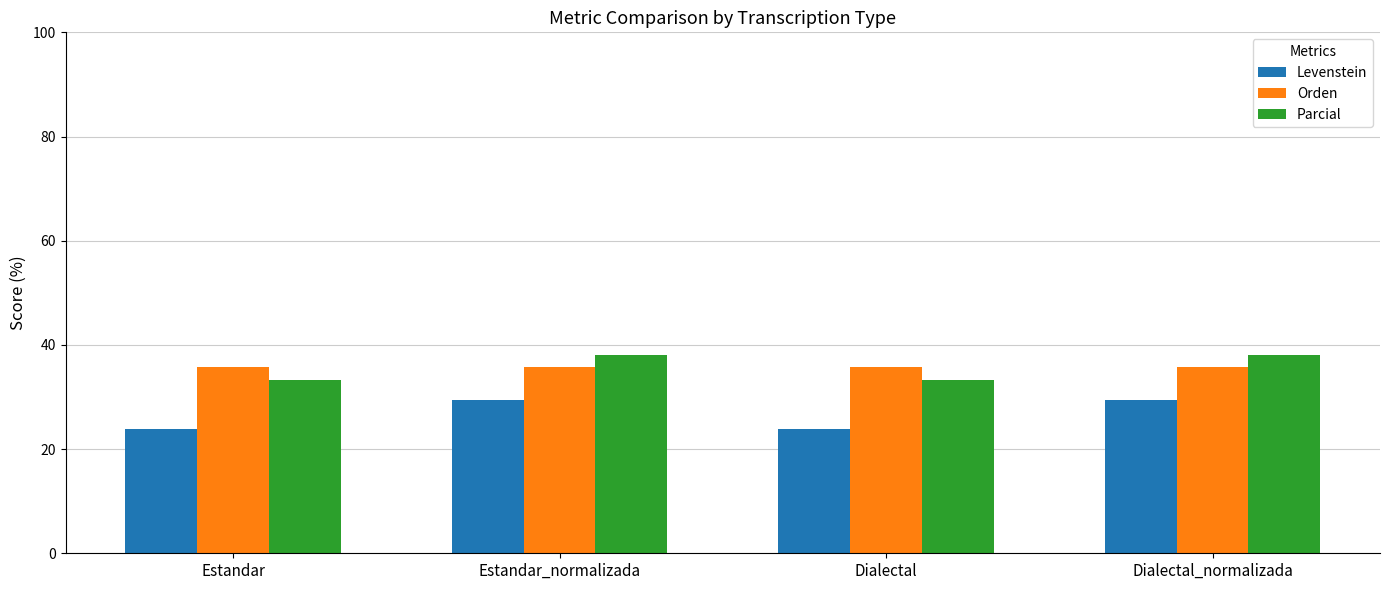

What are all the series names shown in the legend?

Levenstein, Orden, Parcial